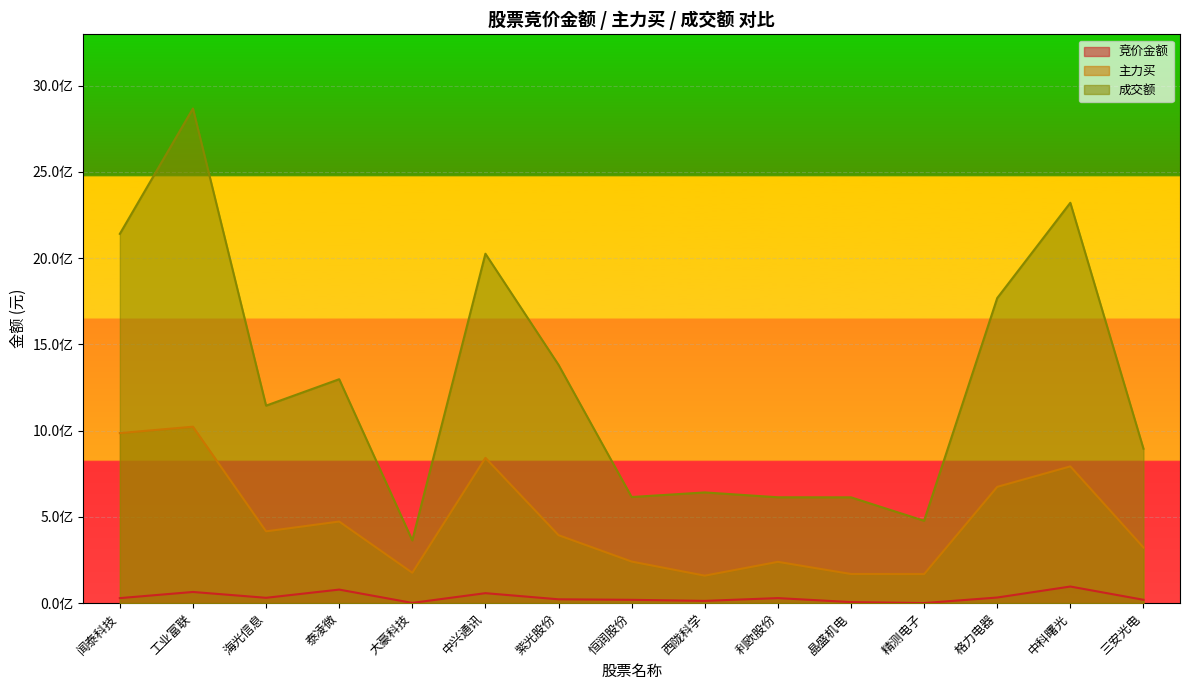

True or false: 主力买 and 竞价金额 cross at least once.

False